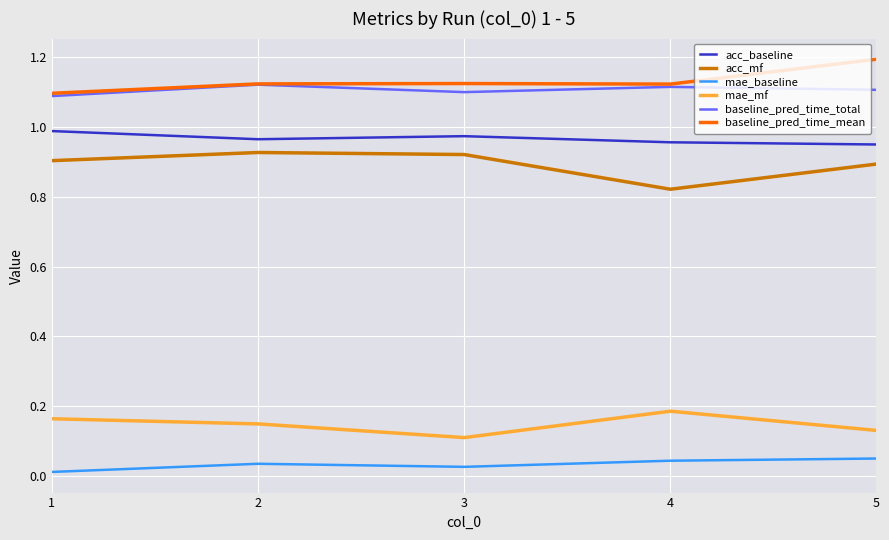

The baseline_pred_time_total series shows 1.1 at 1. True or false?

True